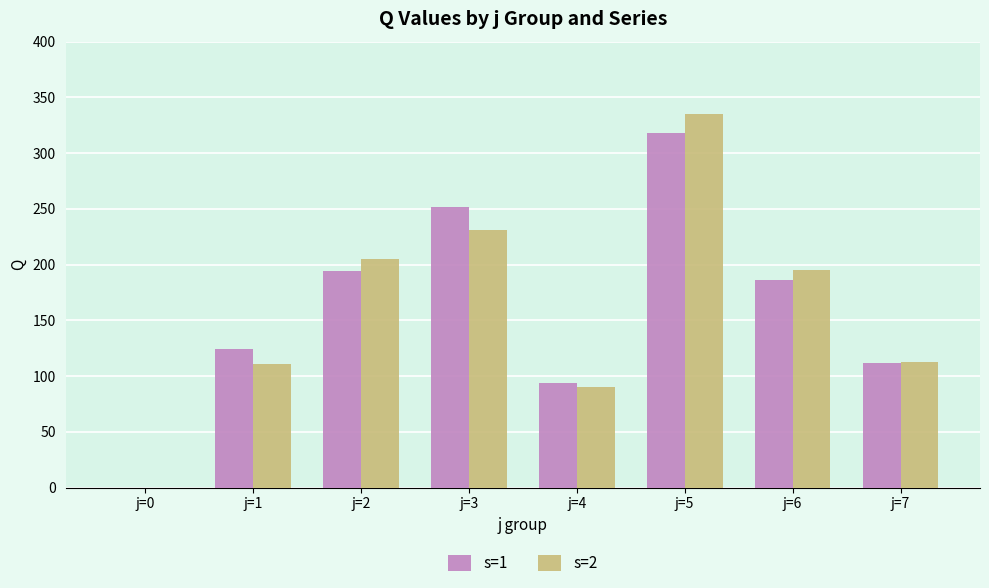

Is it true that s=2 equals 111 at j=1?

True